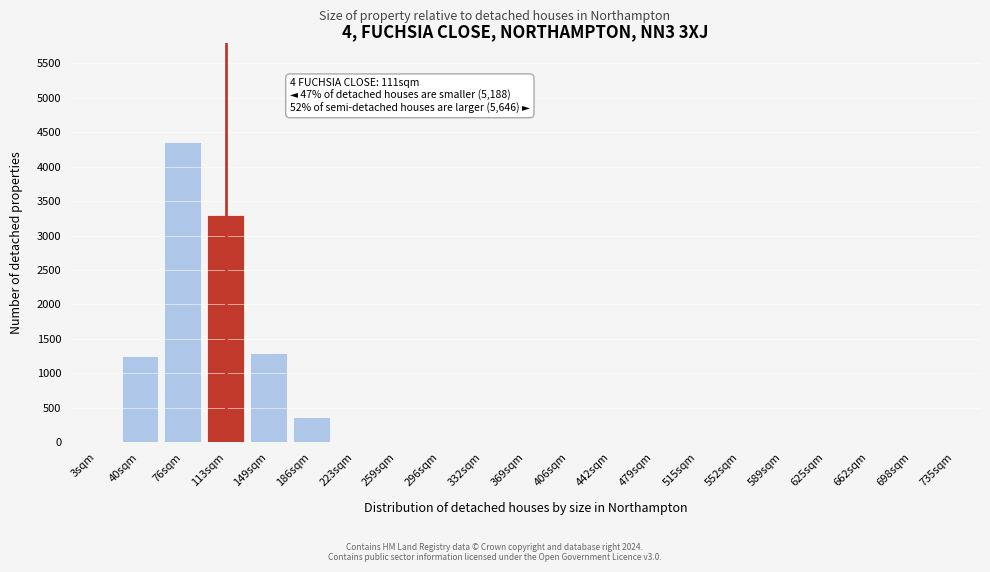

The chart shows a value of -2549 at 406sqm. True or false?

False